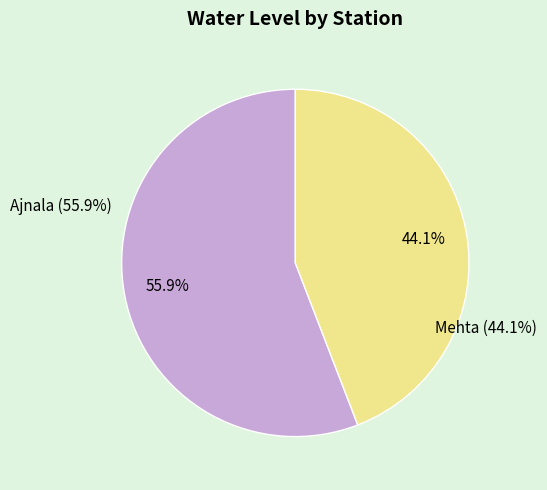

To the nearest percent, what is the difference between the Ajnala and Mehta slice percentages?

12%